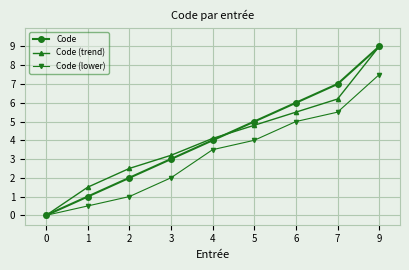

Is it true that Code equals 1.2 at 2?

False